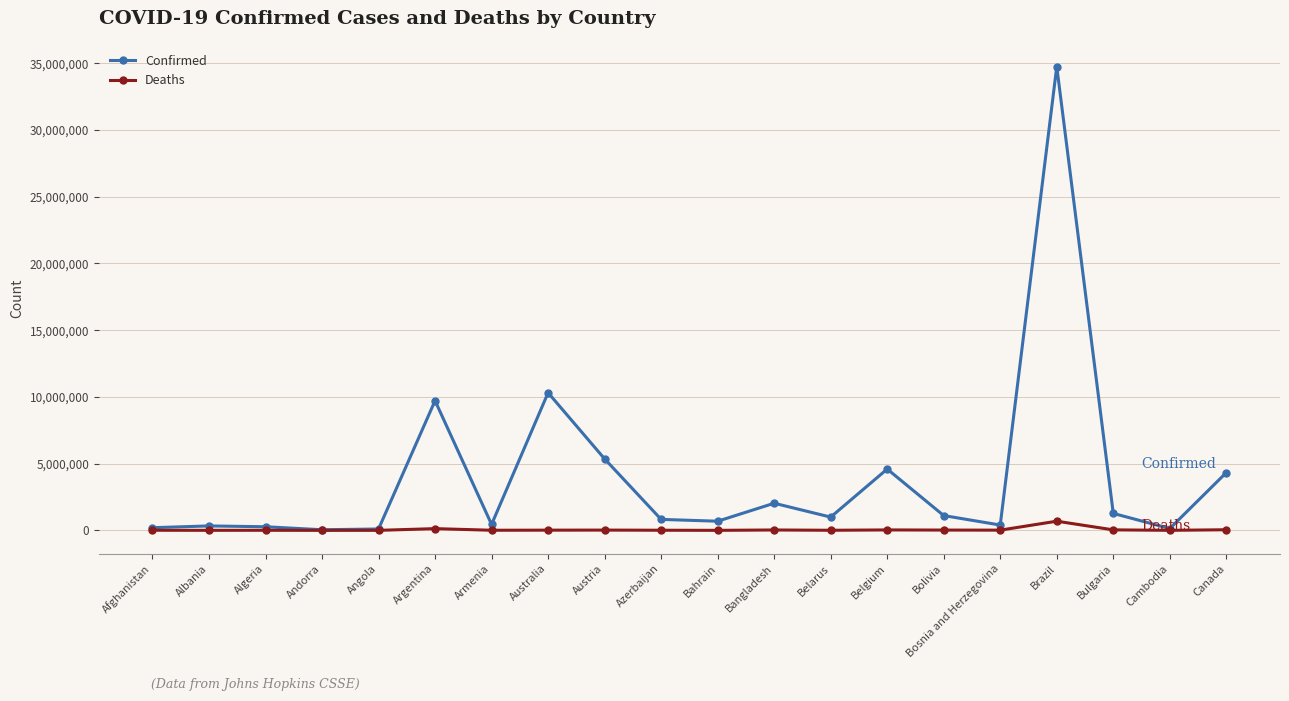

Between Australia and Bosnia and Herzegovina, which series saw the biggest shift?

Confirmed